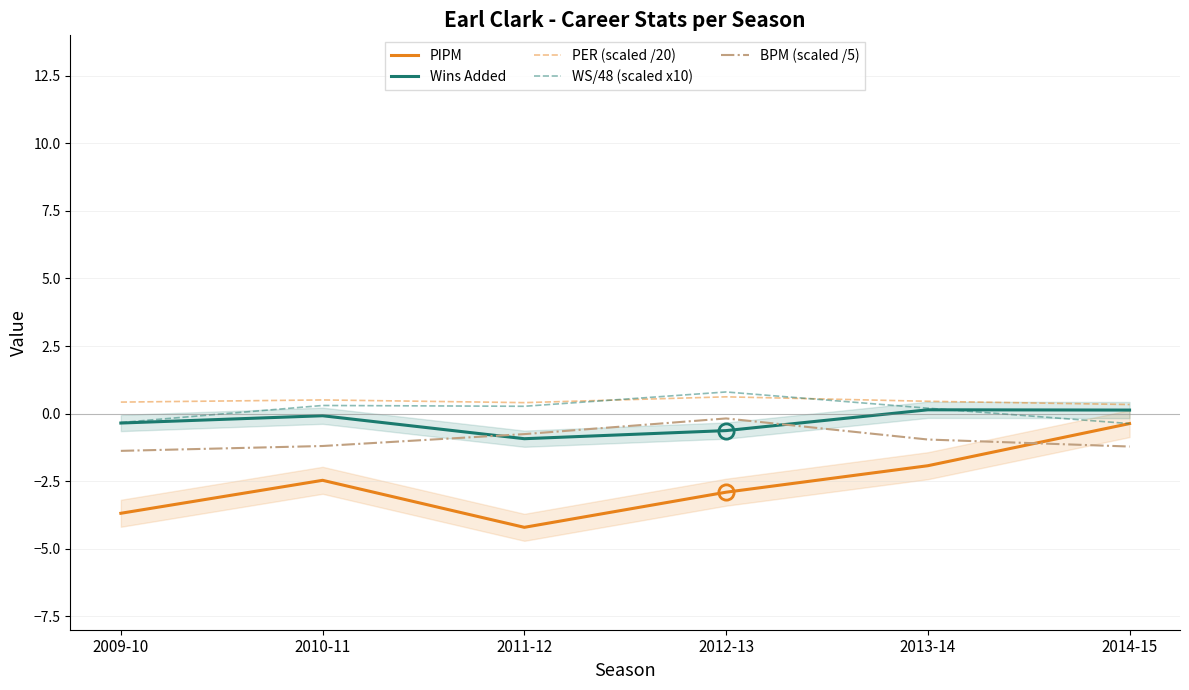

Which series has the widest spread of values?

PIPM